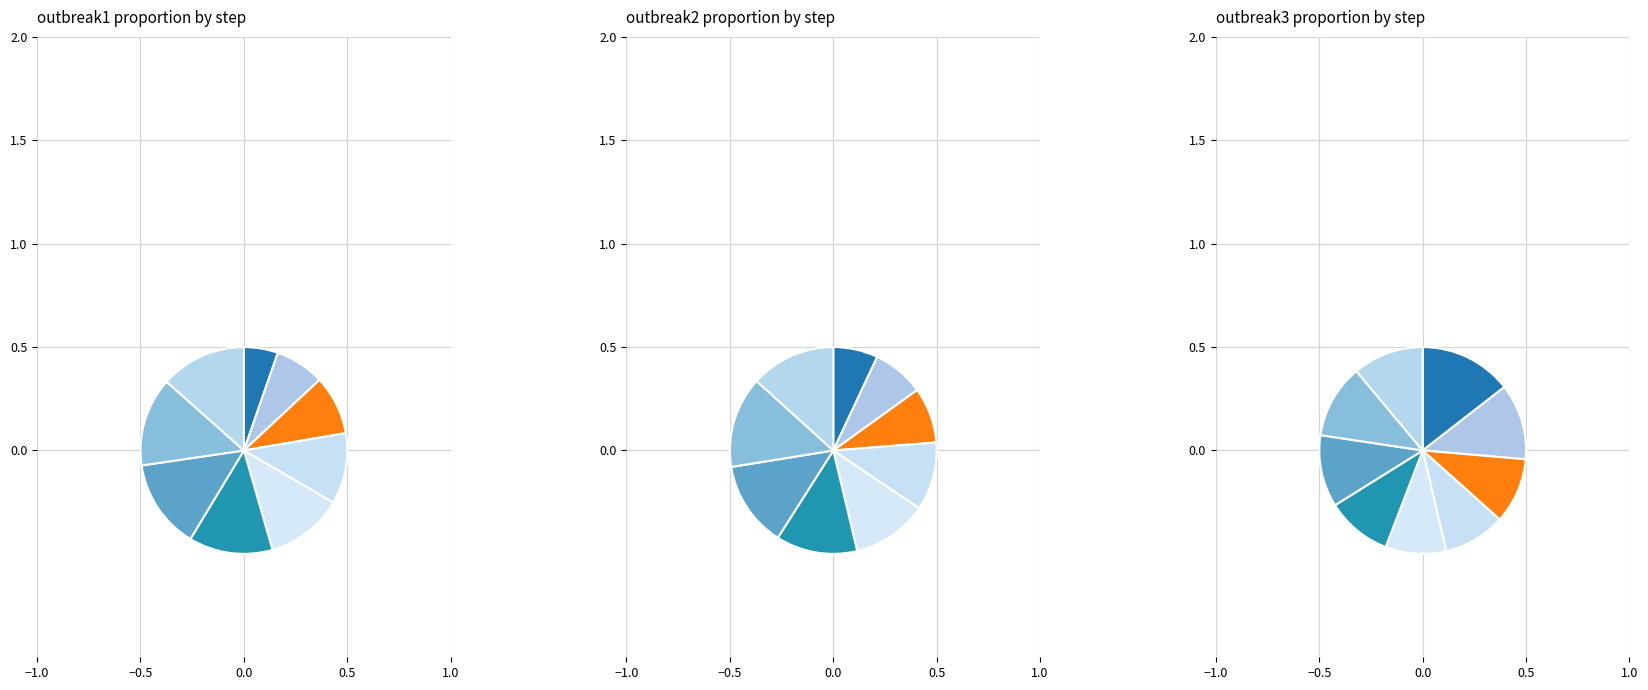

What is the difference between the highest and lowest values at step8?

0.7